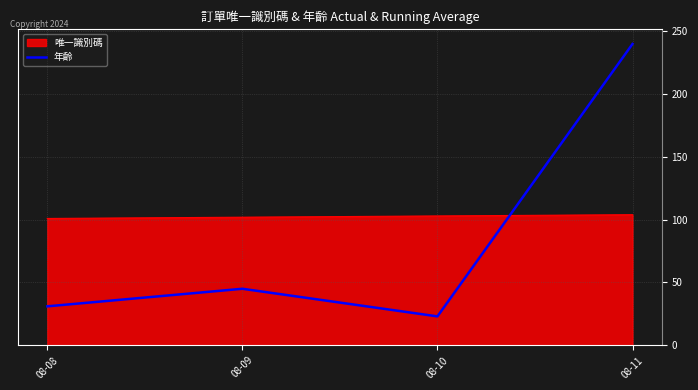

At which category is the sum across all series the highest?

08-11